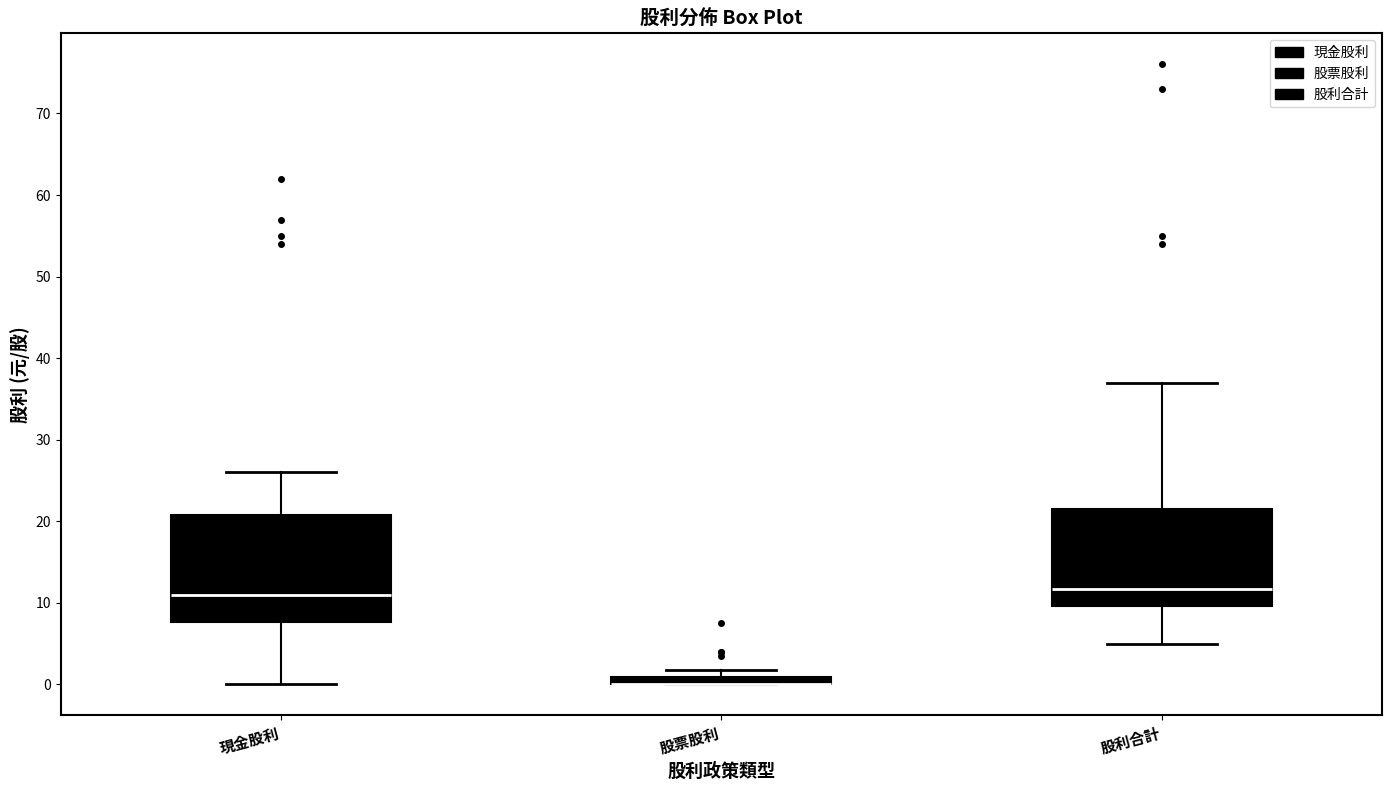

Where is the lower edge of the box for 股票股利 on the y-axis? The values are not printed on the chart, so give them approximately, as read against the axis.

0